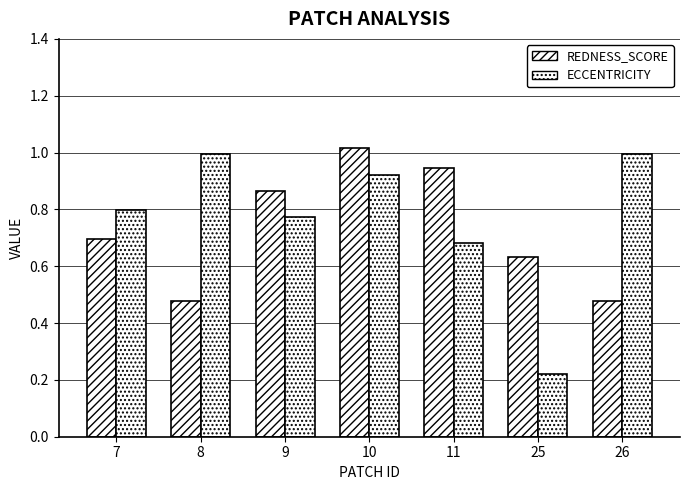

Does the chart contain stacked bars?

No